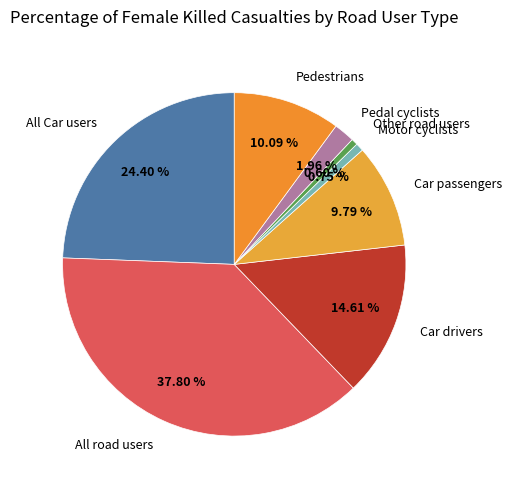

To the nearest percent, what is the difference between the largest and smallest slice percentages?

37%